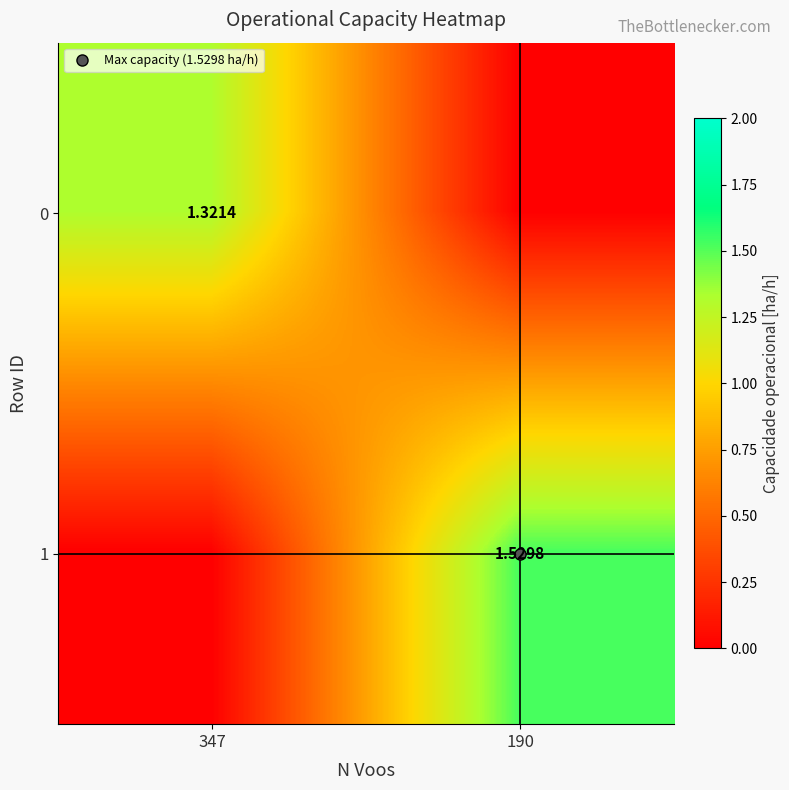

What is the sum of all 0 values?

1.3